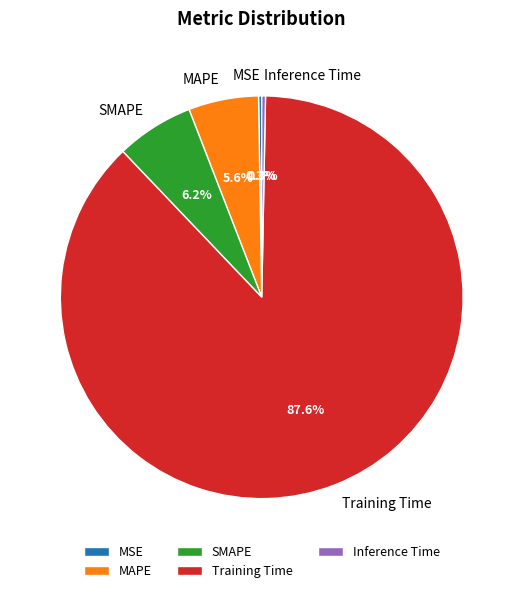

Which category accounts for the majority?

Training Time